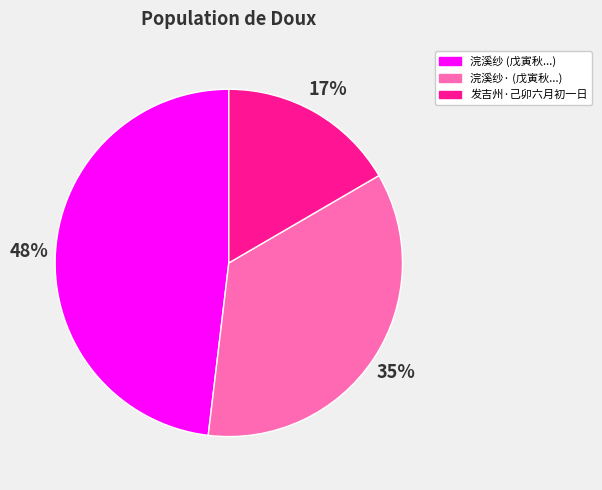

Does any single category account for the majority?

No